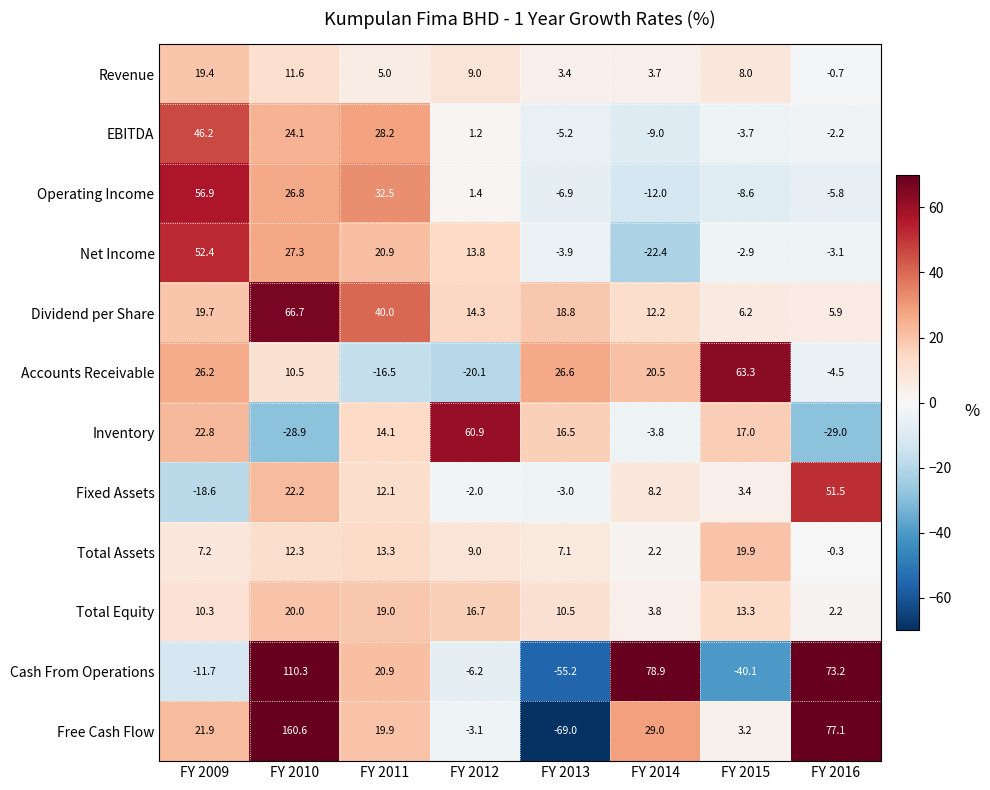

Is it true that Total Assets equals 7.1 at FY 2013?

True